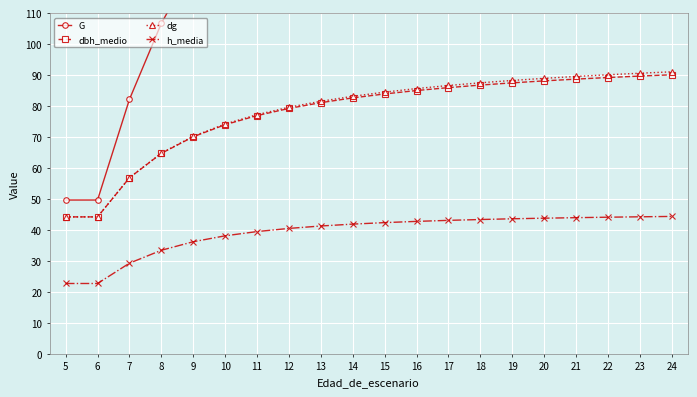

True or false: dbh_medio and h_media cross at least once.

False